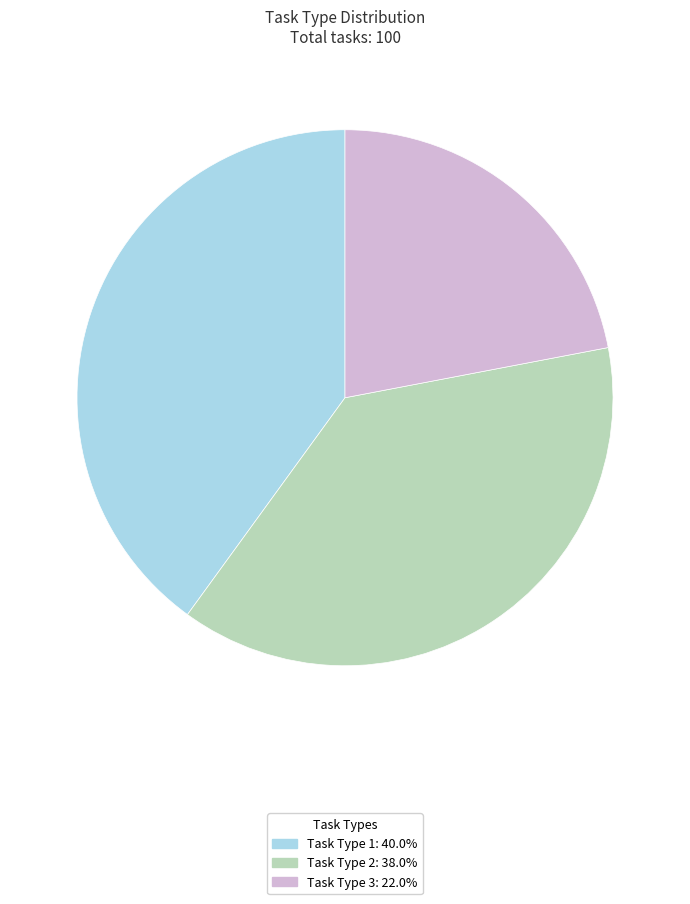

Is it true that Task Type 1 is 40% of the pie?

True